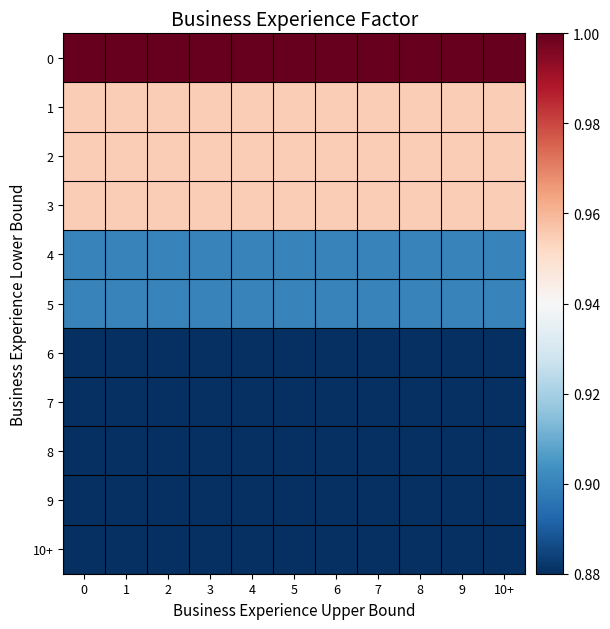

What is the total value across all series at 8?

10.1